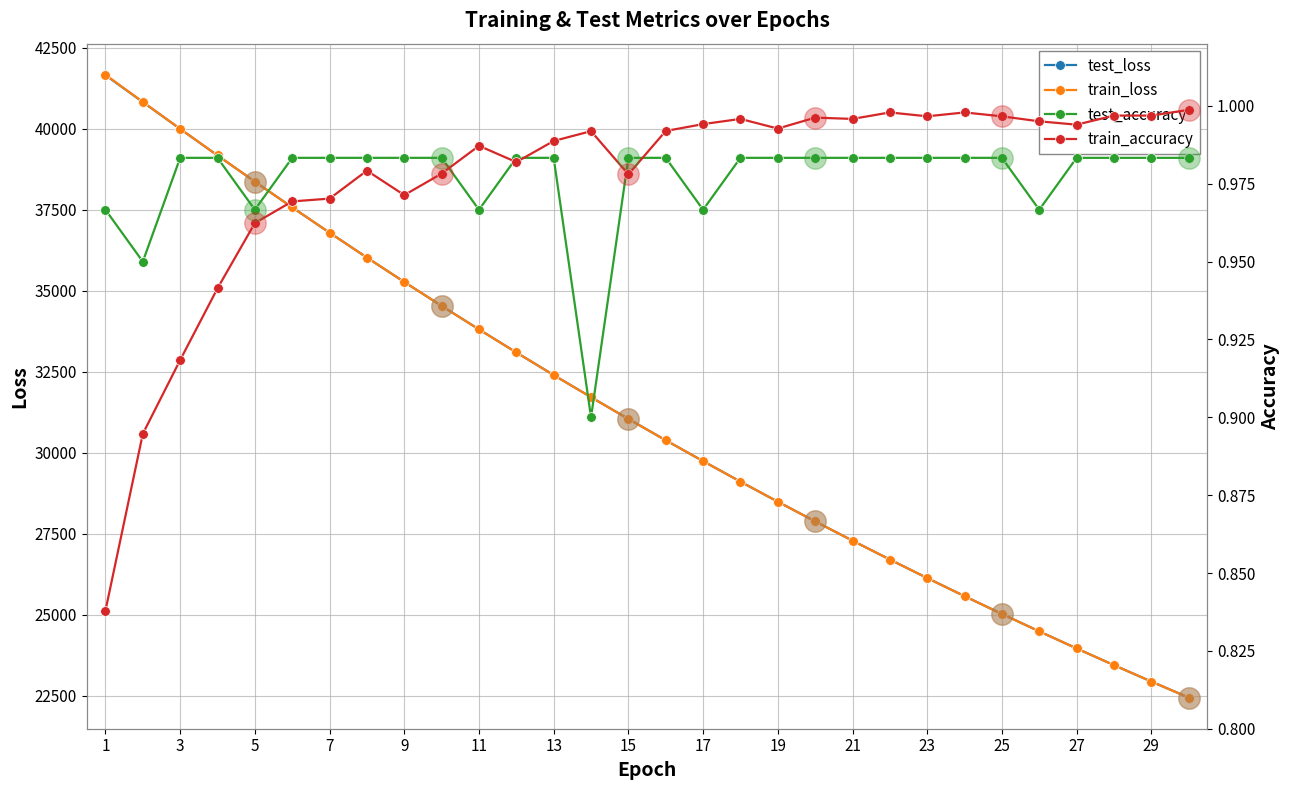

How many lines are shown in the chart?

4